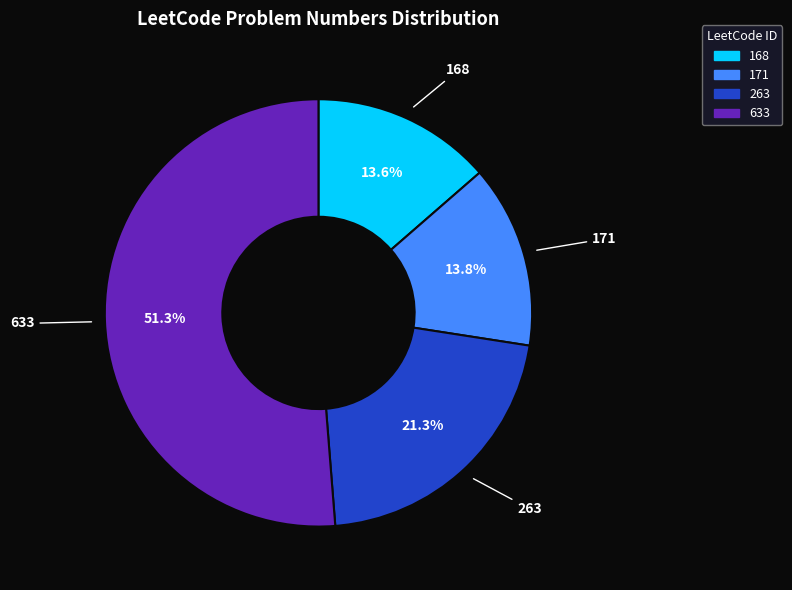

What is the majority slice?

633